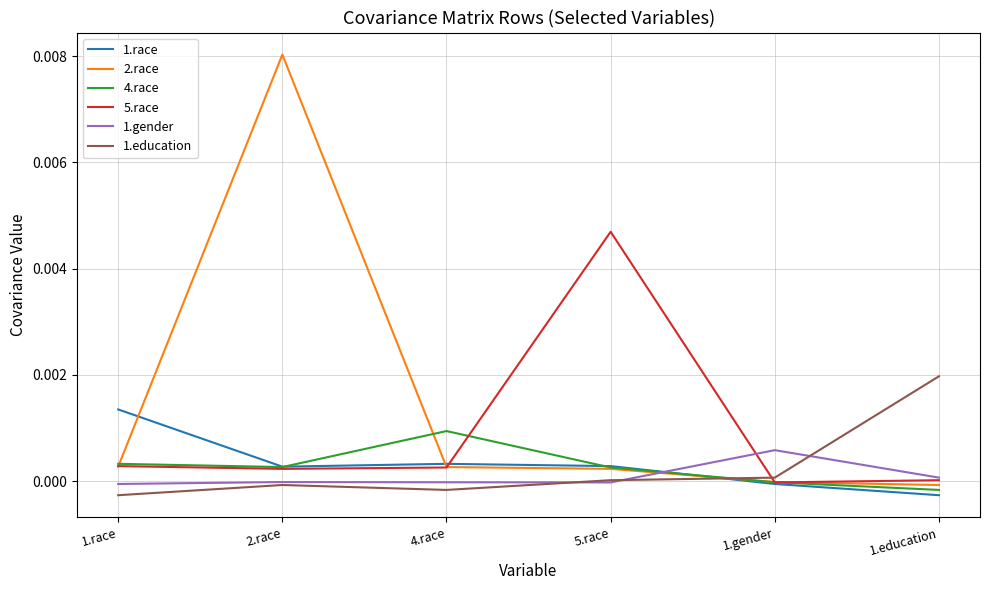

Which series has the widest spread of values?

2.race